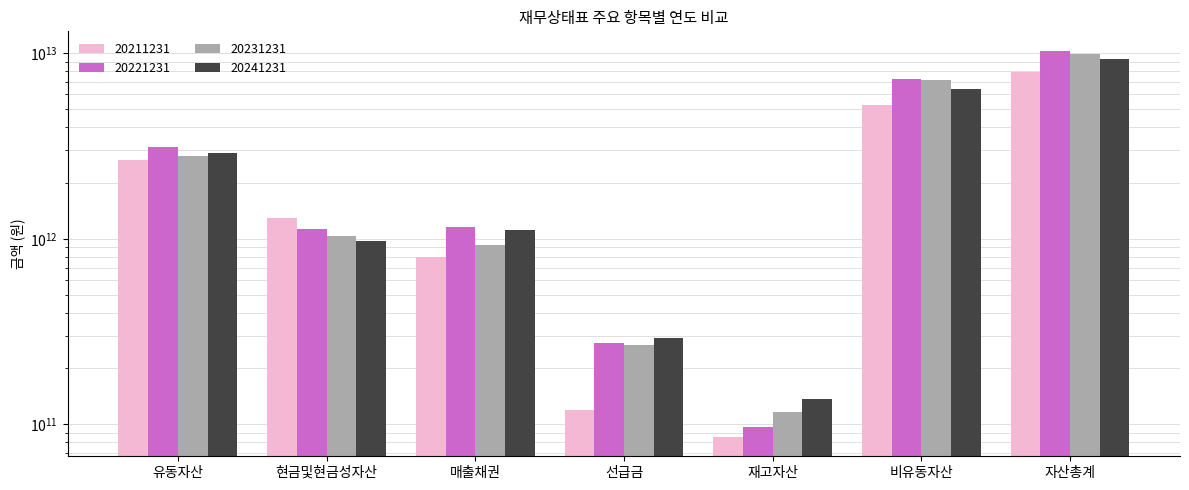

What is the minimum value for 20231231?

115975579202